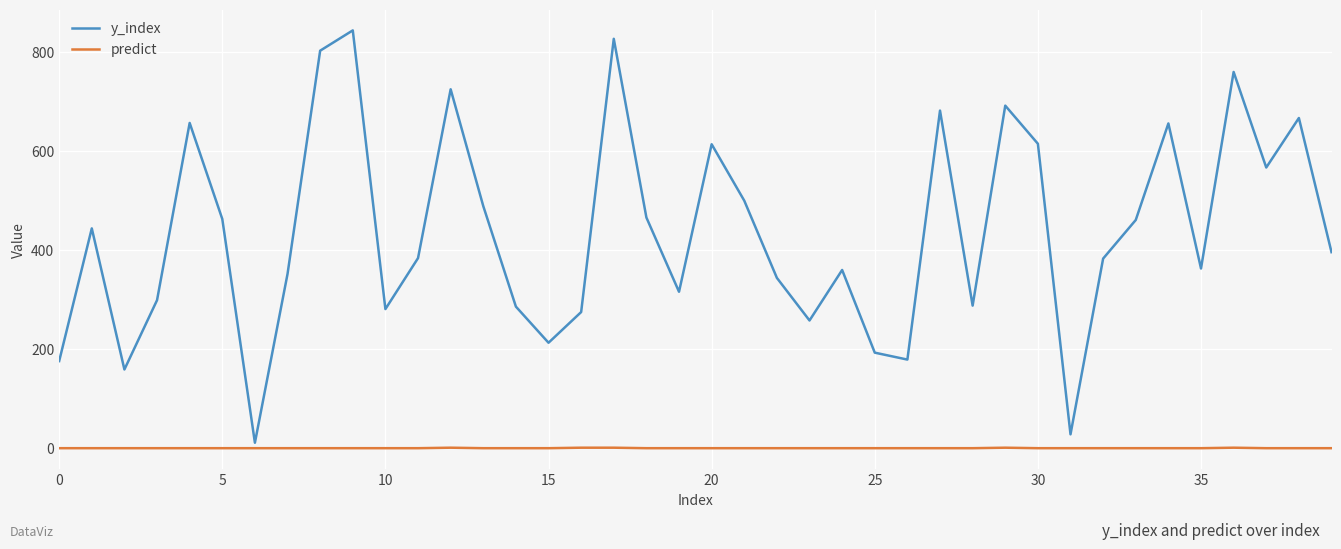

True or false: predict and y_index cross at least once.

False